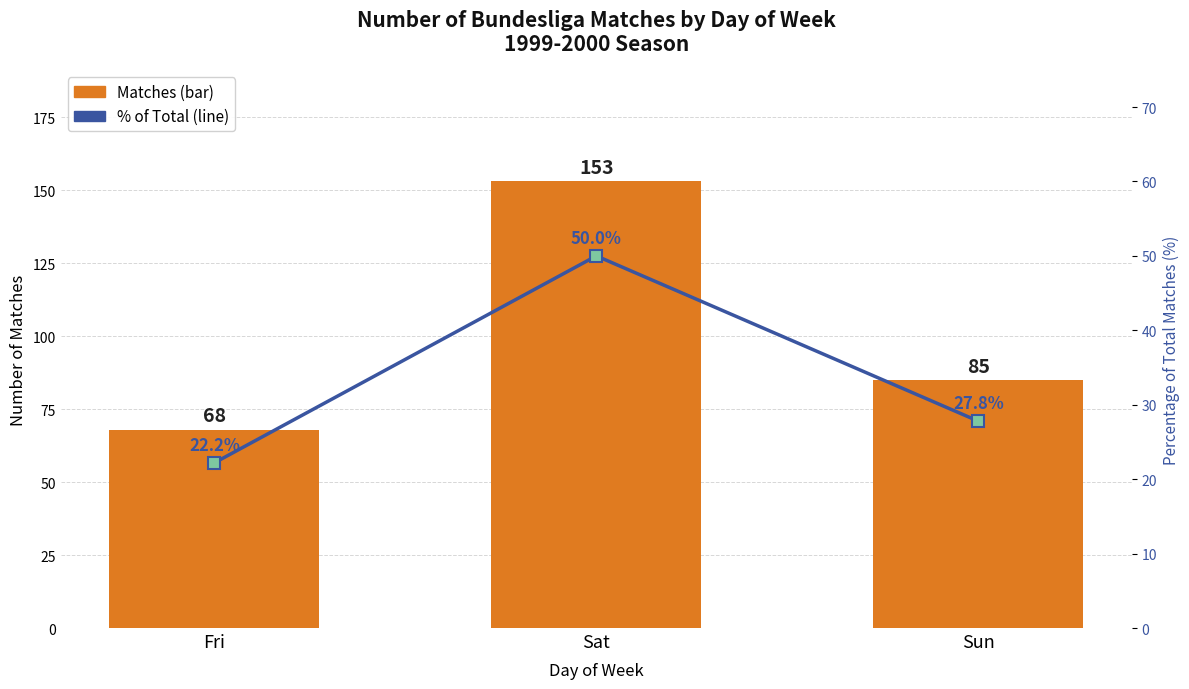

At how many categories does at least one series exceed 94?

1